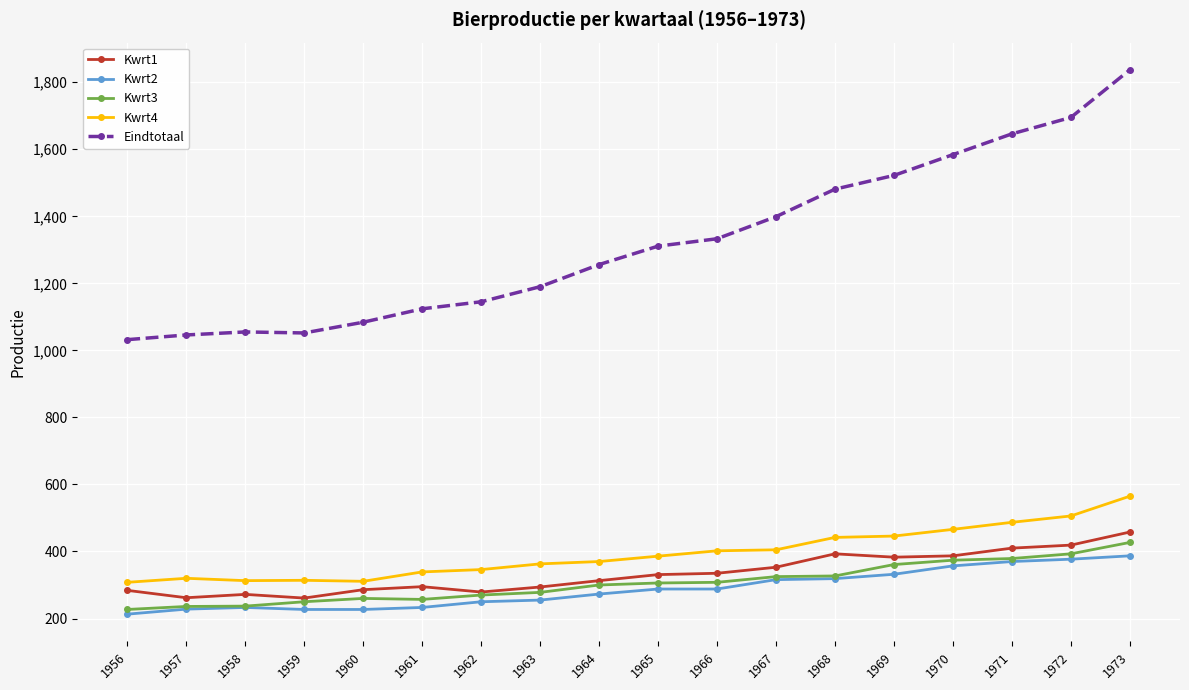

True or false: Eindtotaal and Kwrt1 intersect in this chart.

False